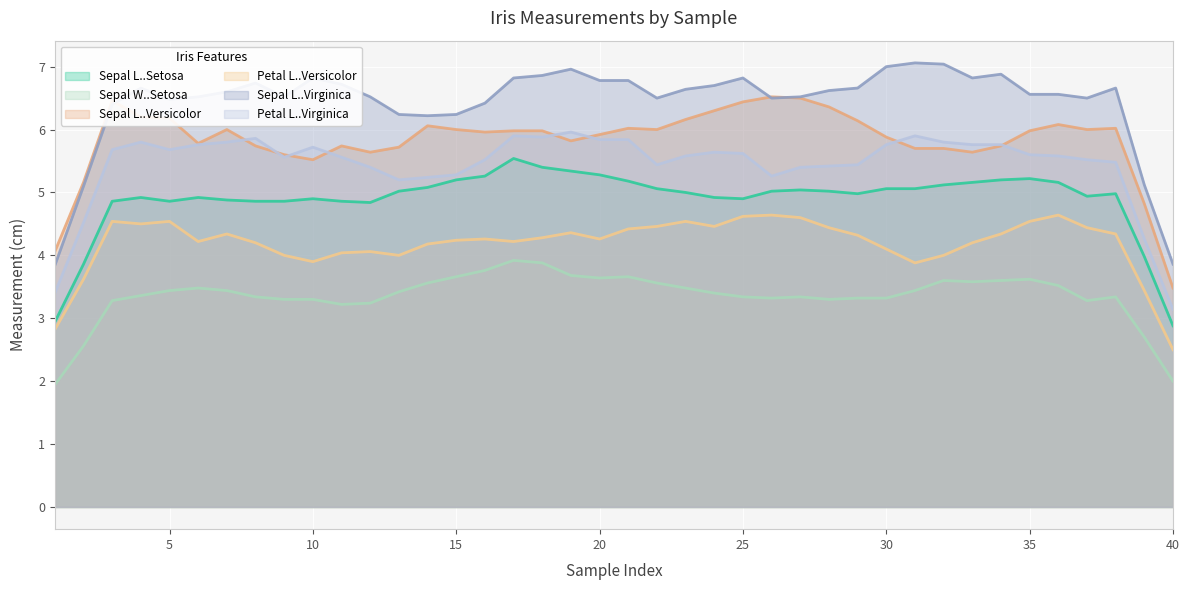

Which series has the largest total across all categories?

Sepal L..Virginica